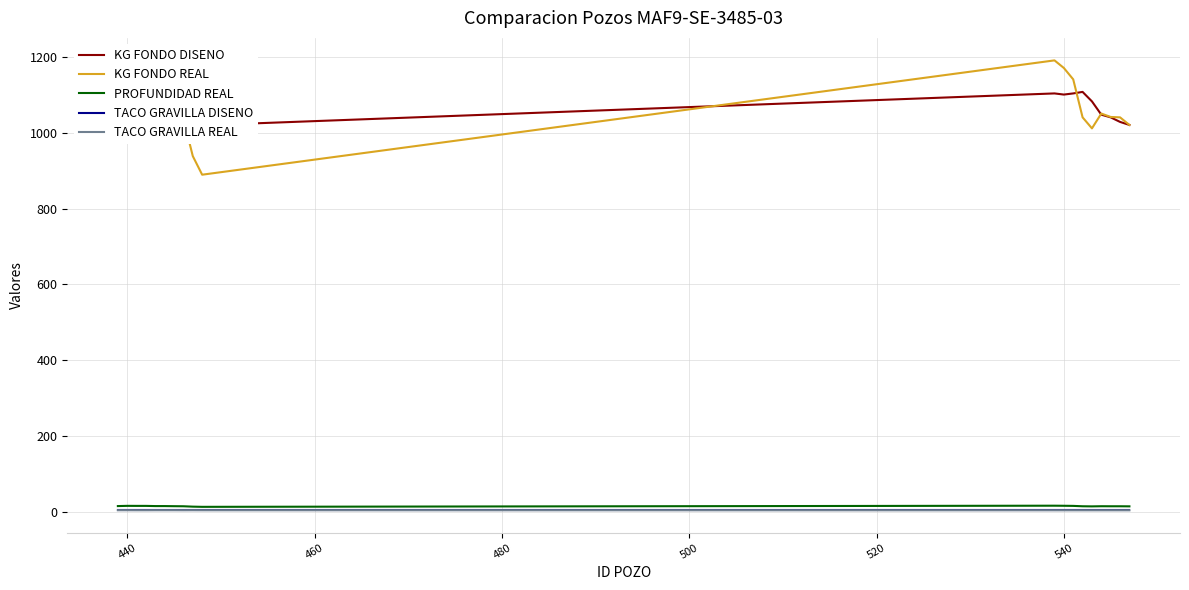

True or false: TACO GRAVILLA REAL and KG FONDO REAL cross at least once.

False